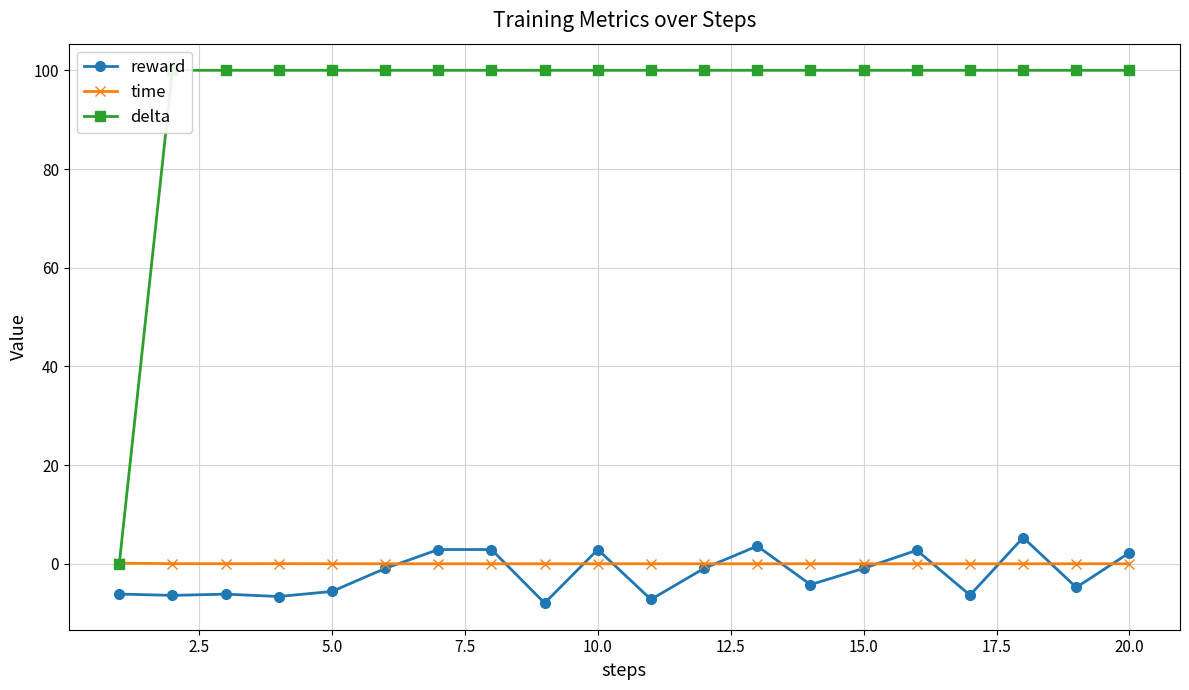

How many data points in delta are less than 100?

1